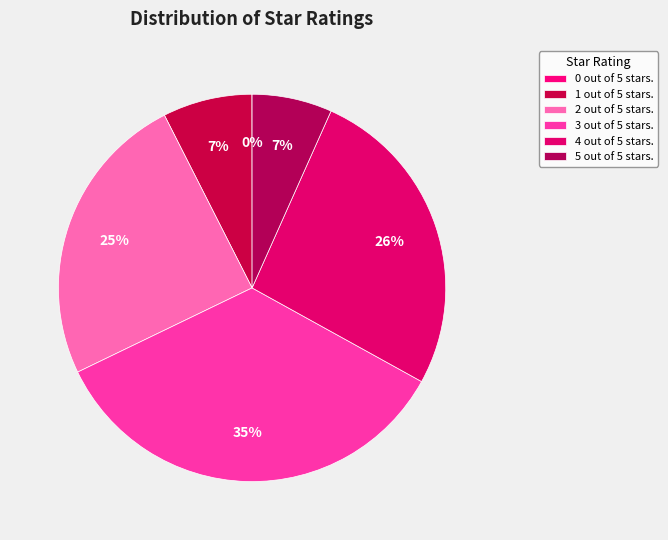

To the nearest percent, what portion does 4 out of 5 stars. represent?

26%